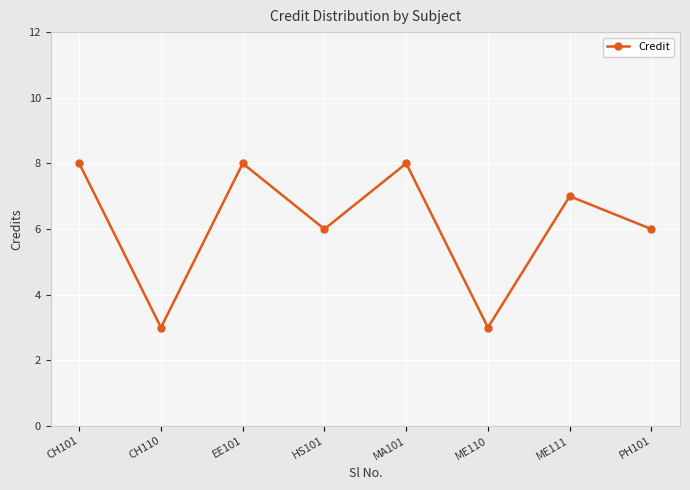

Reading left to right, extract all data points from this chart.

8	3	8	6	8	3	7	6